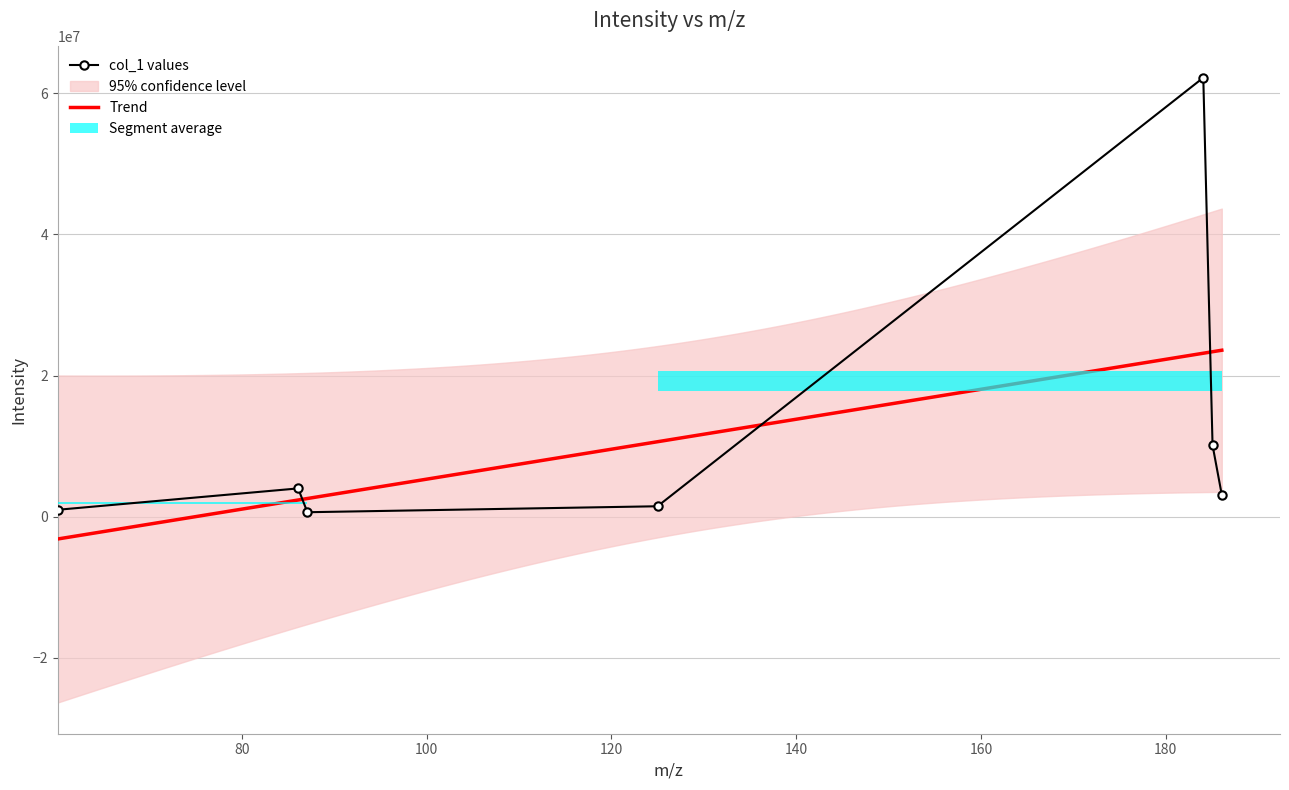

What is the maximum value for col_1 values?

62211056.0